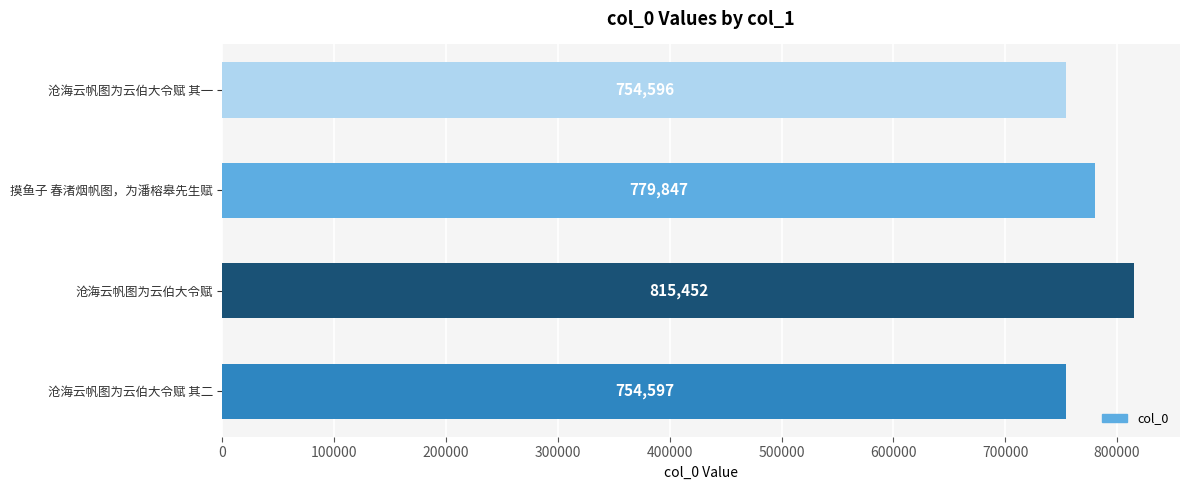

What is the smallest value displayed?

754596